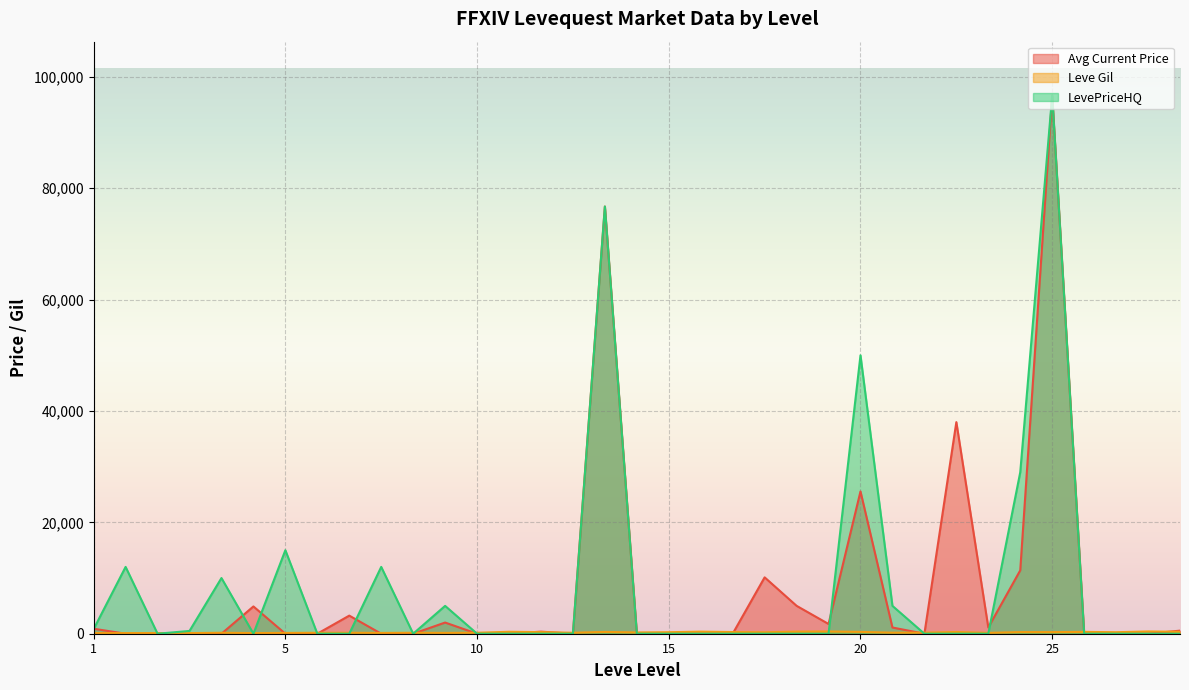

Reading left to right, extract all data points from this chart.

Avg Current Price: 894.1	0.0	0.0	0.0	0.0	4899.4	0.0	0.0	3250.0	0.0	0.0	2008.0	0.0	0.0	374.8	0.0	76722.0	0.0	0.0	0.0	0.0	10123.7	5009.0	1750.0	25555.5	1114.6	0.0	38000.0	1118.5	11379.0	96662.5	0.0	0.0	0.0	552.4
Leve Gil: 113.0	115.0	116.0	112.0	173.0	114.0	144.0	170.0	170.0	144.0	173.0	144.0	175.0	350.0	287.0	173.0	322.0	229.0	270.0	374.0	299.0	259.0	374.0	402.0	330.0	184.0	192.0	308.0	150.0	294.0	287.0	329.0	271.0	406.0	346.0
LevePriceHQ: 827.2	12000.0	0.0	500.0	9999.8	0.0	15000.0	0.0	0.0	12000.0	0.0	4999.3	0.0	0.0	0.0	0.0	76722.0	0.0	0.0	0.0	0.0	0.0	0.0	0.0	50000.0	4999.5	0.0	0.0	0.0	29000.0	96662.5	0.0	0.0	0.0	0.0